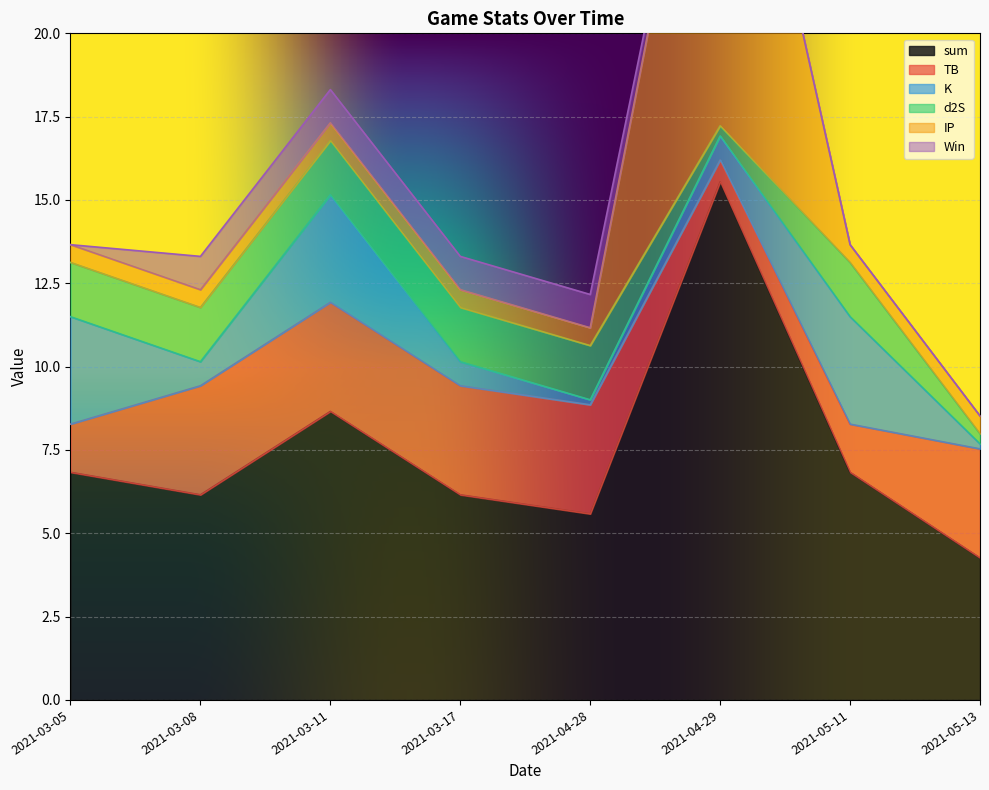

Between 2021-05-11 and 2021-03-11, which is larger?

2021-03-11